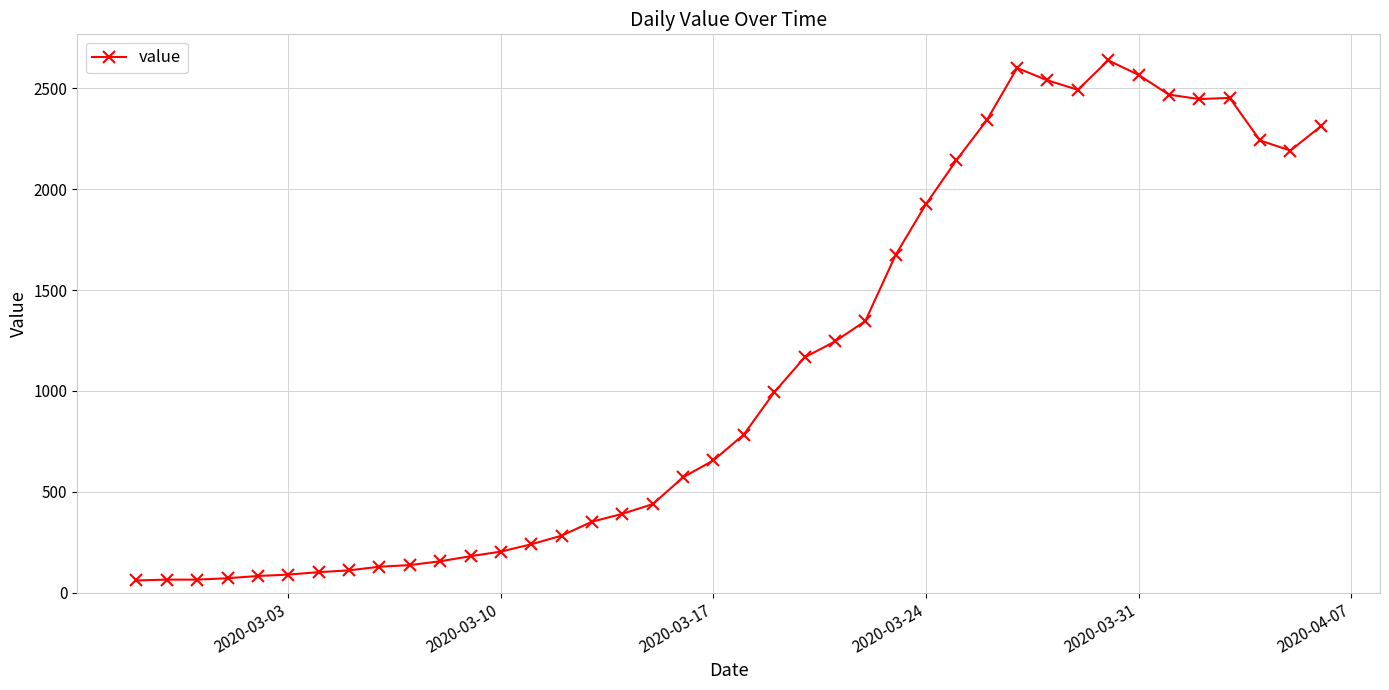

What is the greatest value displayed?

2638